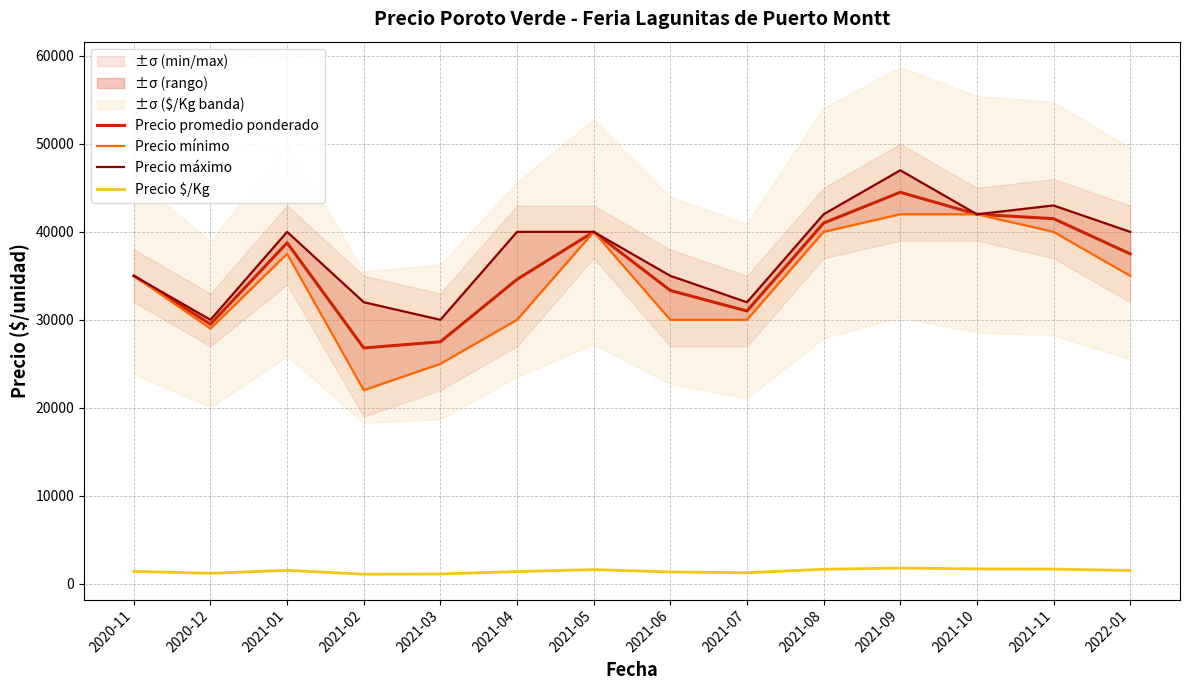

At how many categories does at least one series exceed 34438?

10